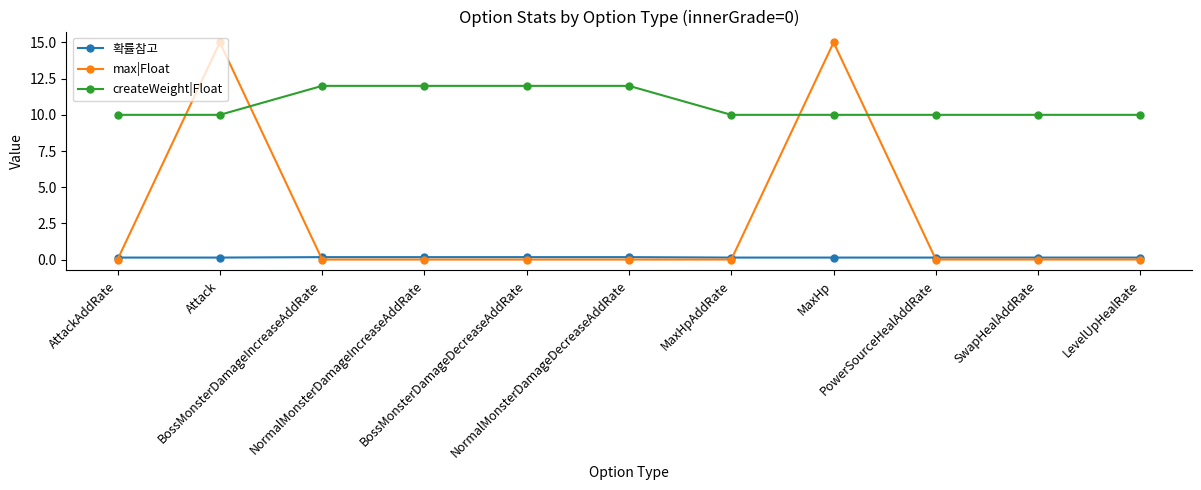

What is the greatest value displayed?

15.0